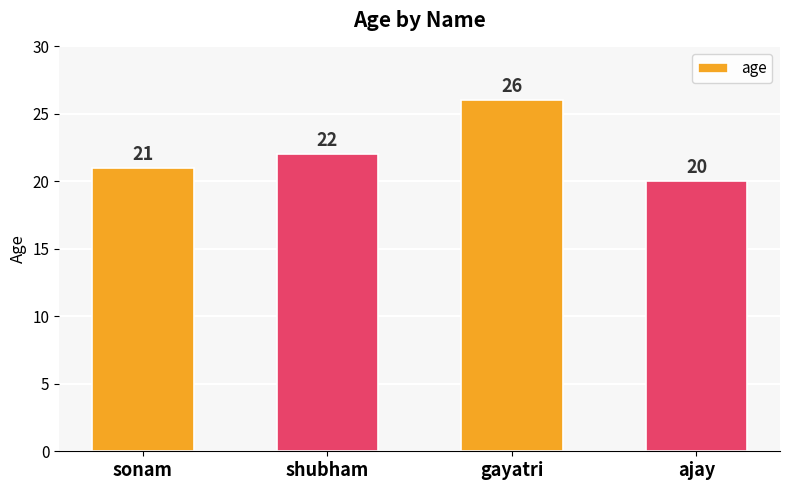

Are the bars horizontal?

No